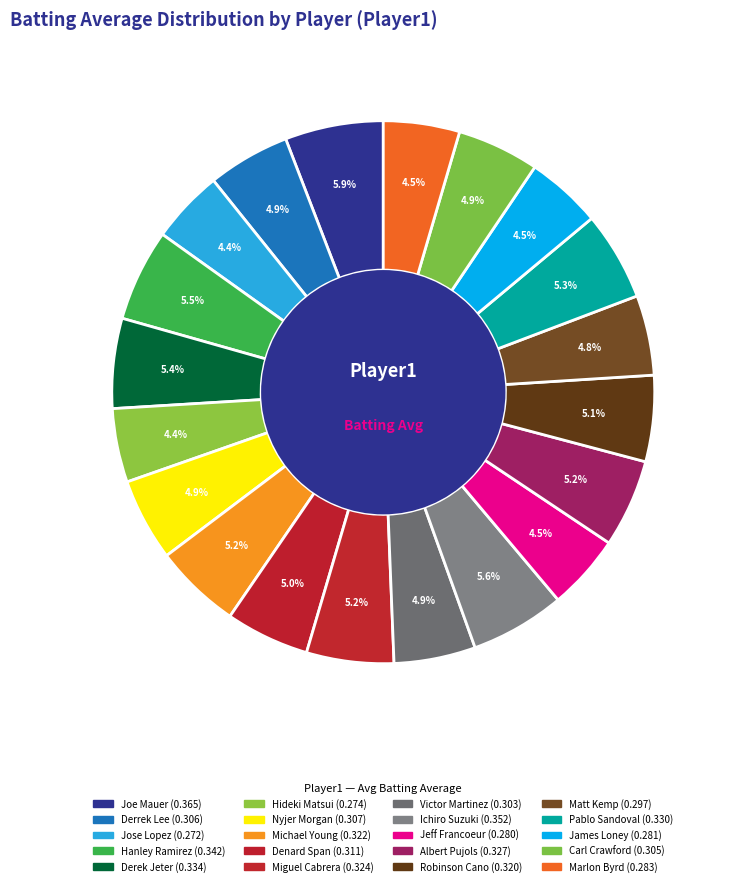

Rank the categories by value from highest to lowest.

Joe Mauer, Ichiro Suzuki, Hanley Ramirez, Derek Jeter, Pablo Sandoval, Albert Pujols, Miguel Cabrera, Michael Young, Robinson Cano, Denard Span, Nyjer Morgan, Derrek Lee, Carl Crawford, Victor Martinez, Matt Kemp, Marlon Byrd, James Loney, Jeff Francoeur, Hideki Matsui, Jose Lopez